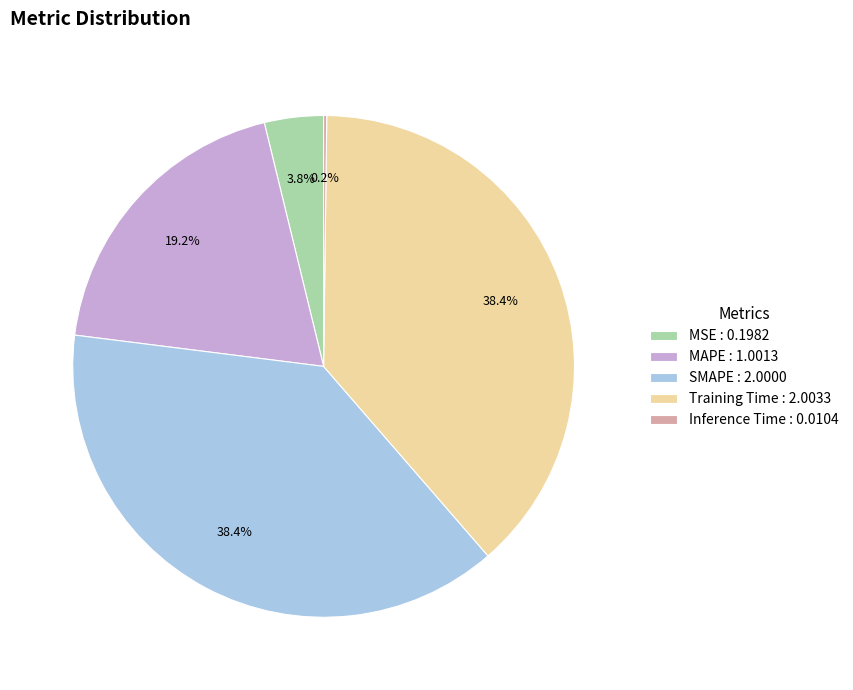

Between MSE : 0.1982 and MAPE : 1.0013, which is larger?

MAPE : 1.0013